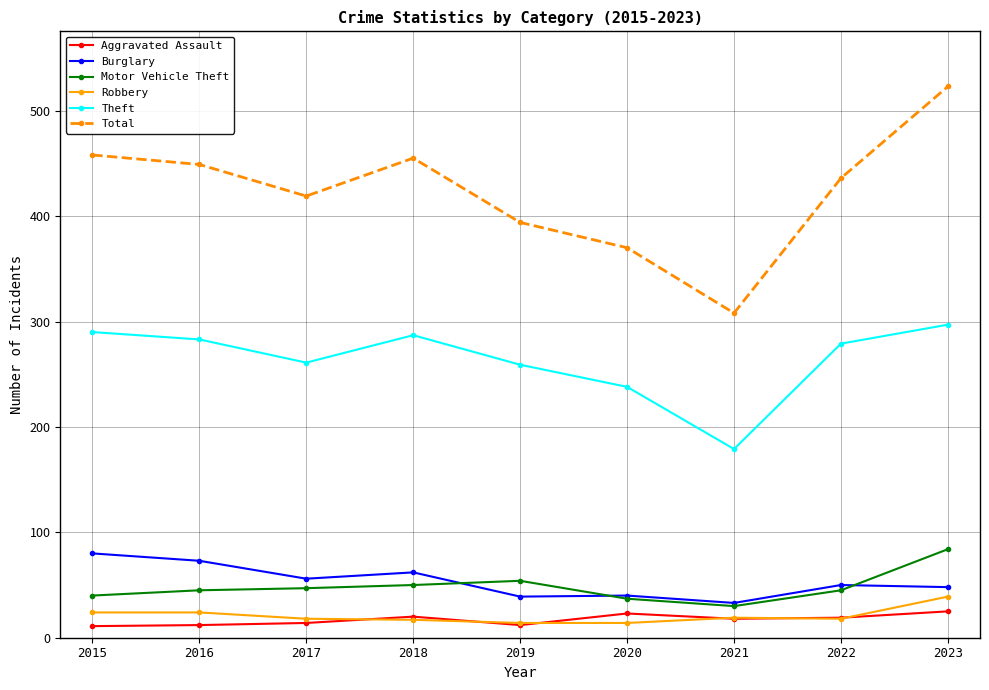

What is the difference between the highest and lowest values at 2015?

447